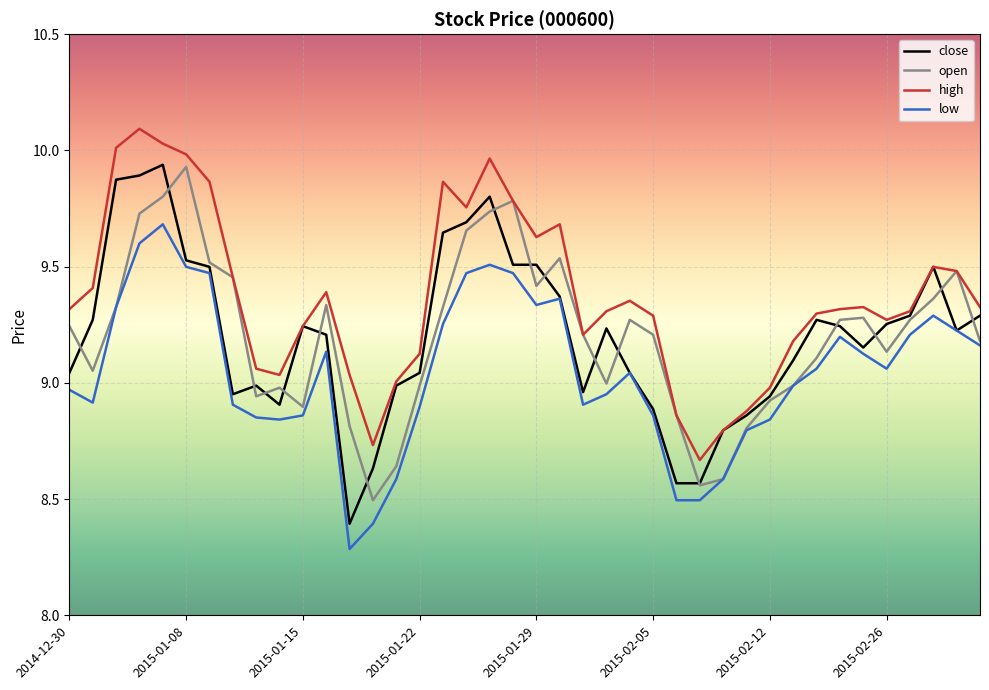

What is the greatest value displayed?

10.1